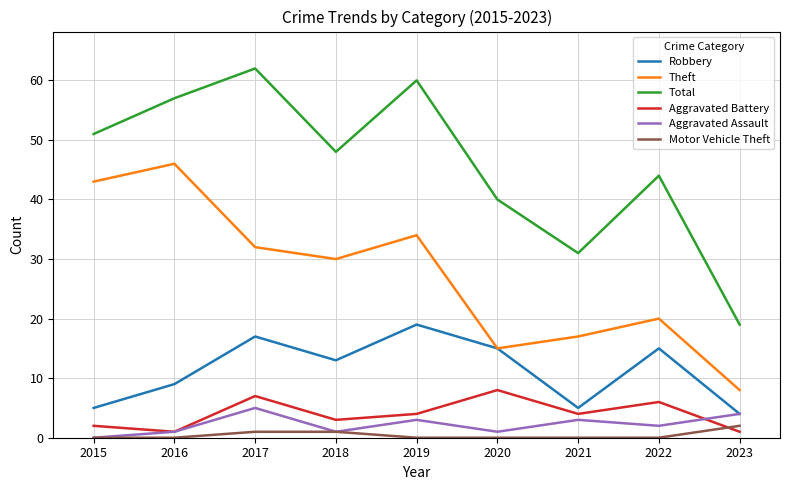

Which category has the lowest value in the Theft series?

2023